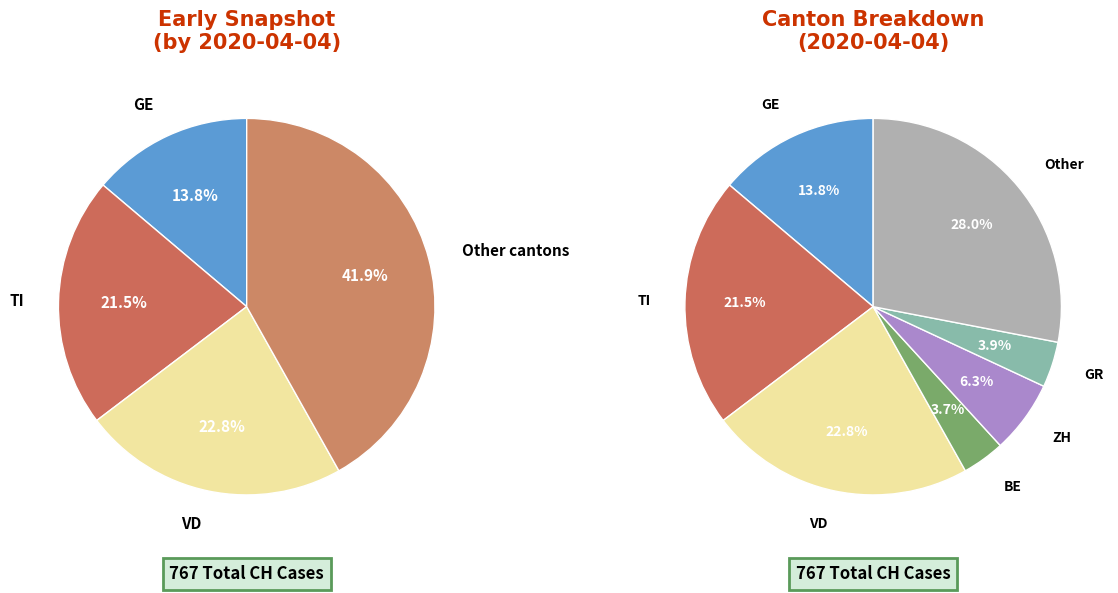

To the nearest percent, what percentage of the pie is Other?

28%